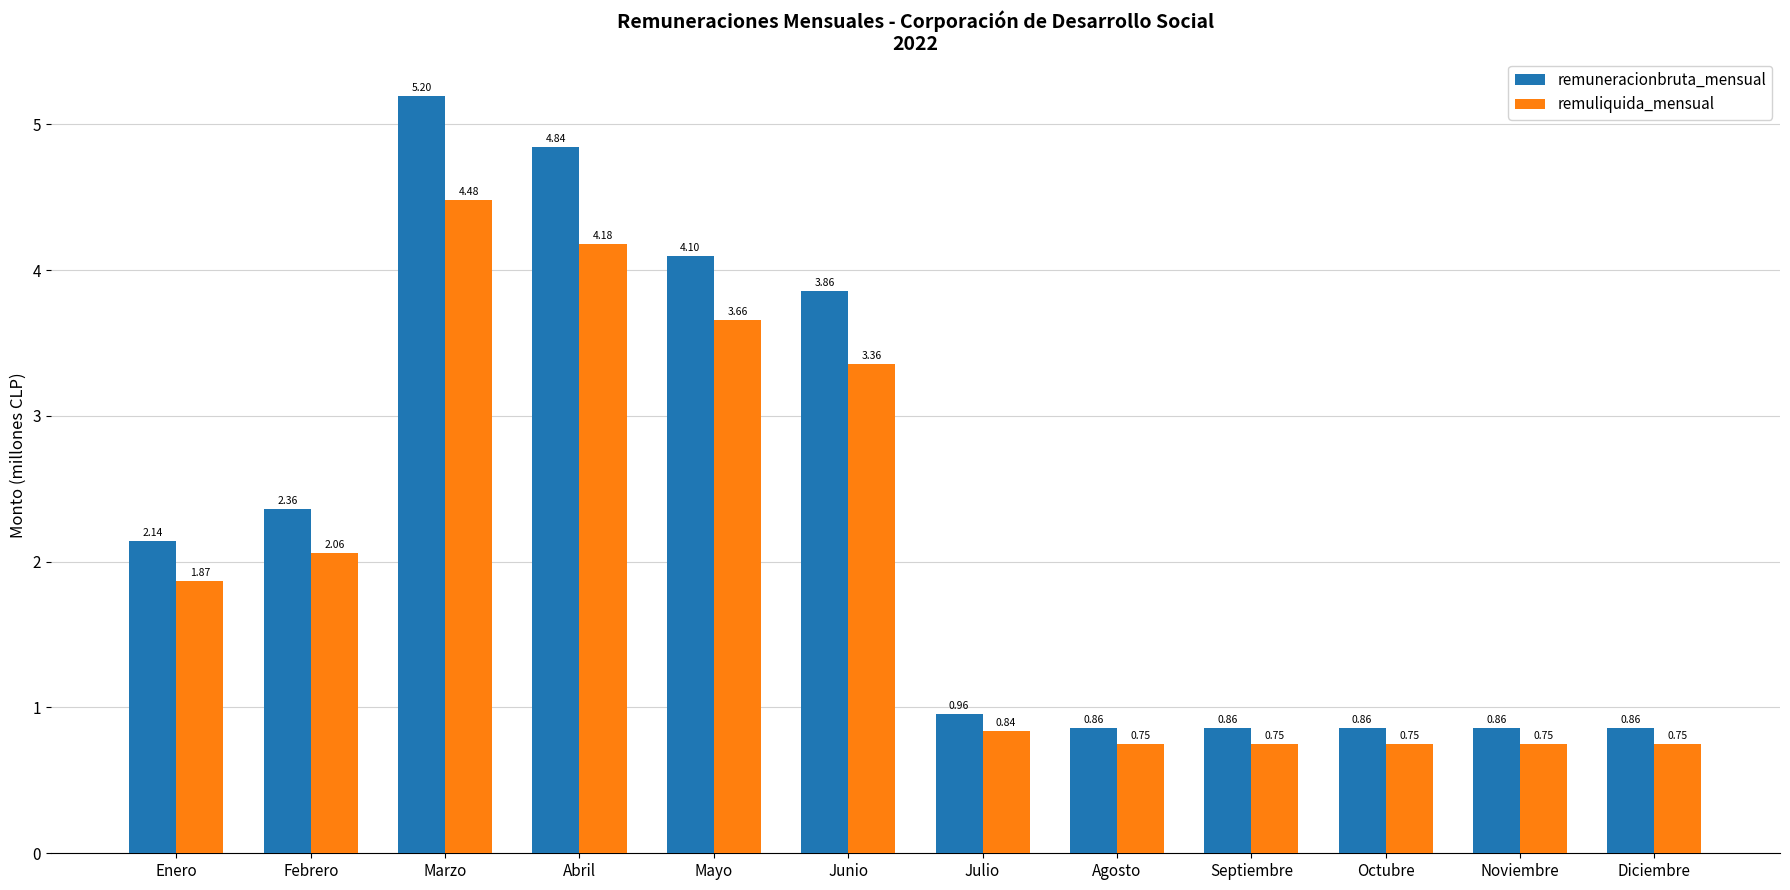

What is the difference between the maximum and minimum values in the remuneracionbruta_mensual series?

4.3